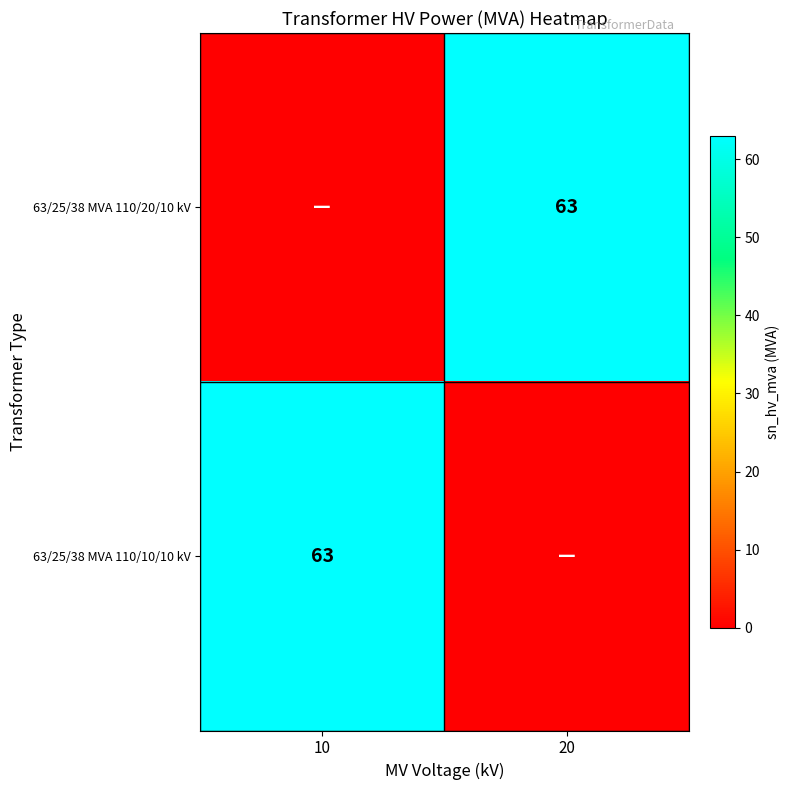

What is the difference between the highest and lowest values at 10?

63